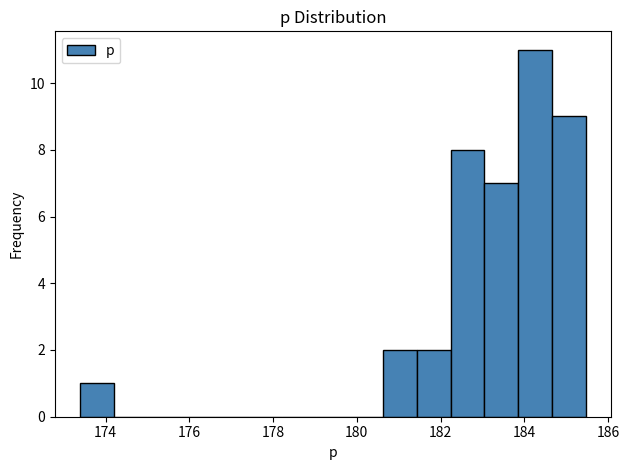

How tall is the bar that spans 184.6 to 185.4 on the x-axis? Neither the bar edges nor the heights are printed on the chart, so give them approximately, as read against the axes.

9